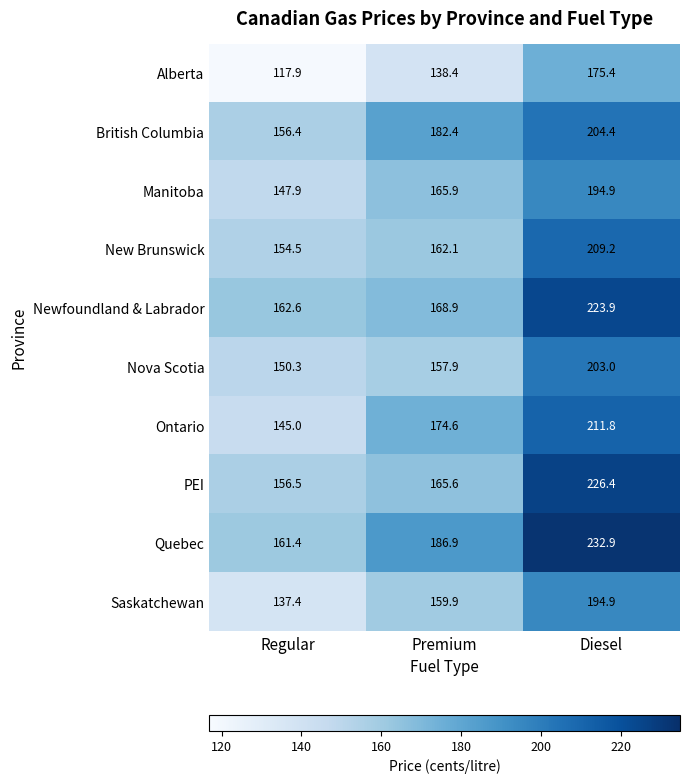

What is the maximum value shown in the chart?

232.9